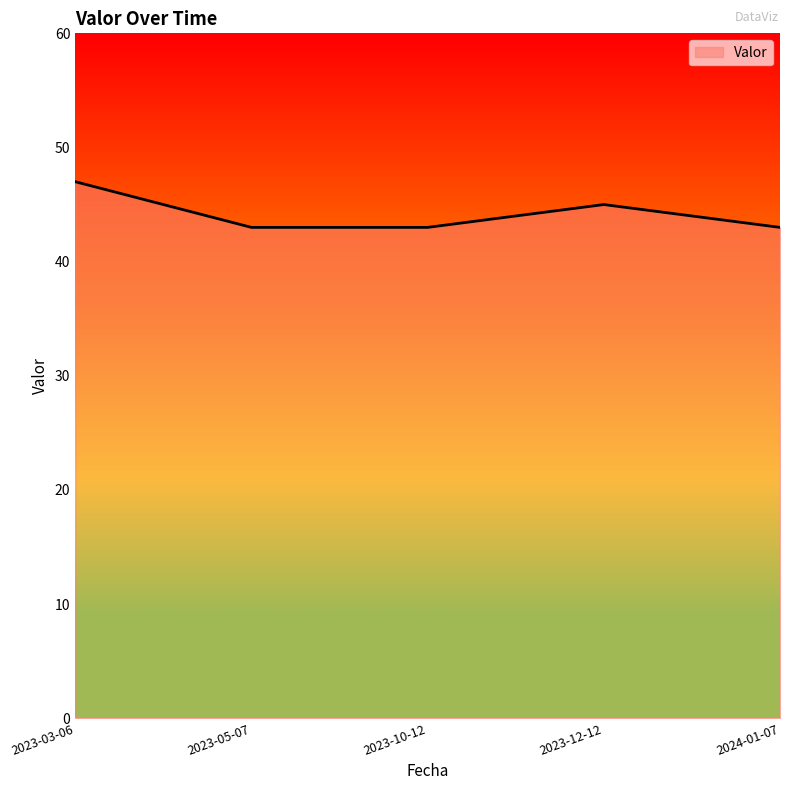

How many lines are shown in the chart?

1